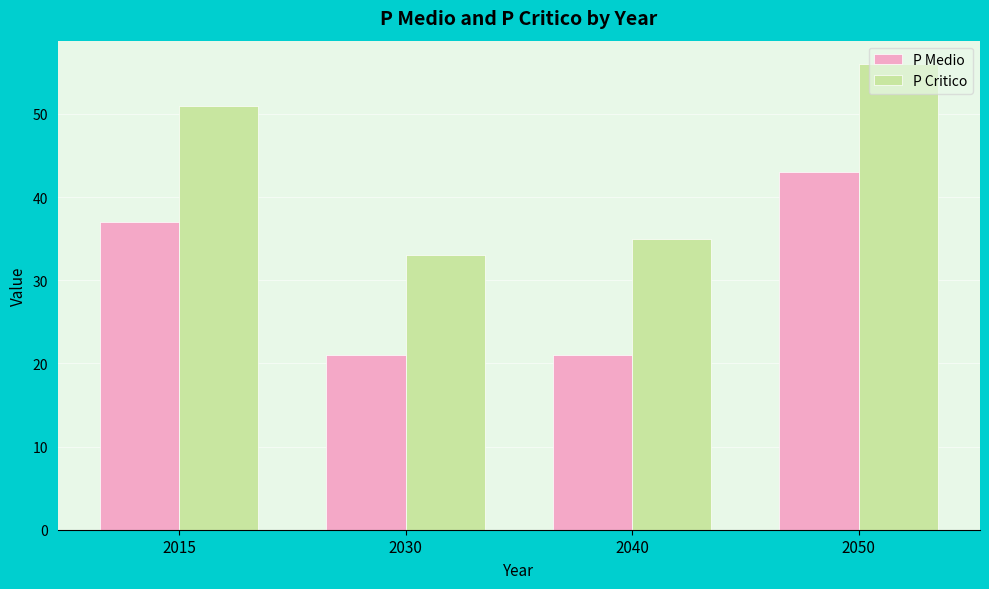

What is the total value across all series at 2050?

99